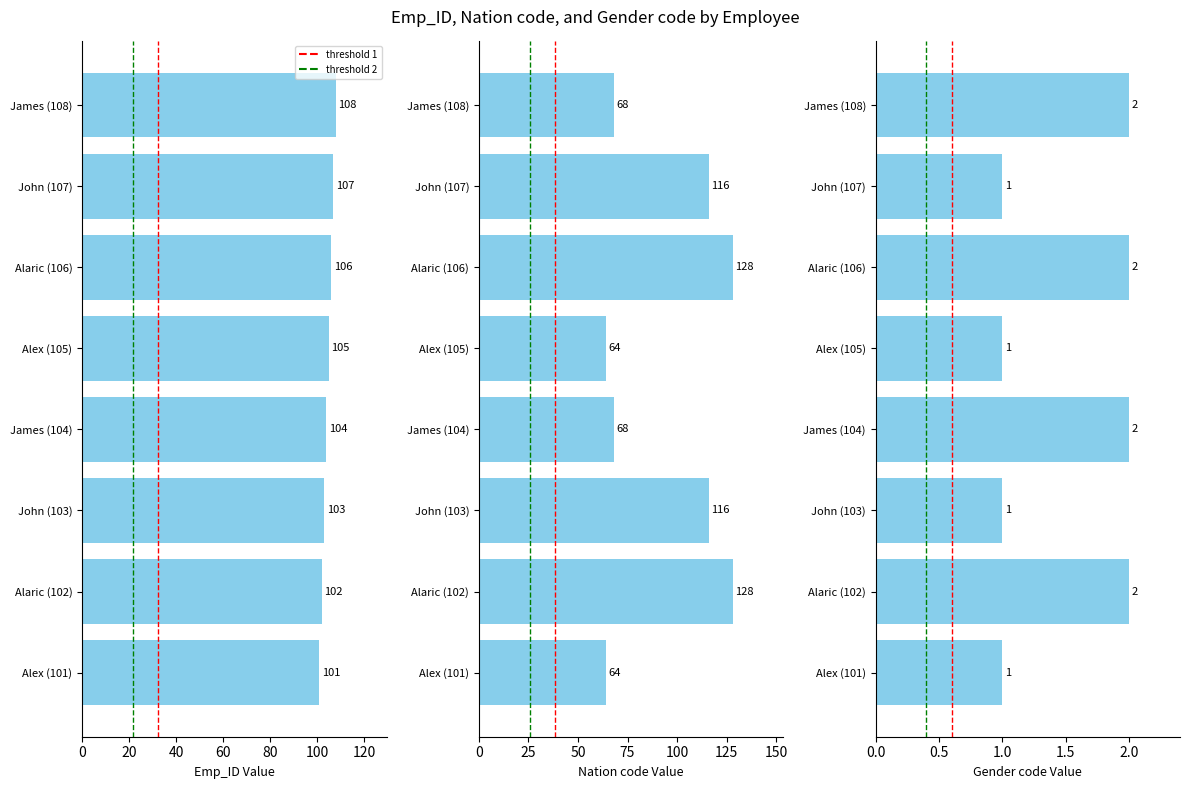

How many groups of bars are there?

8